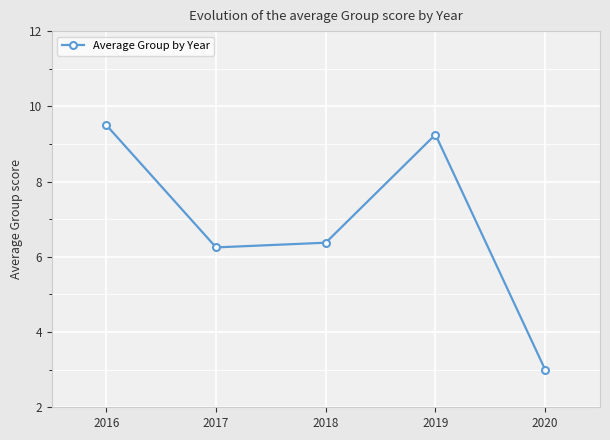

True or false: the data has more than 2 interior local peaks.

False